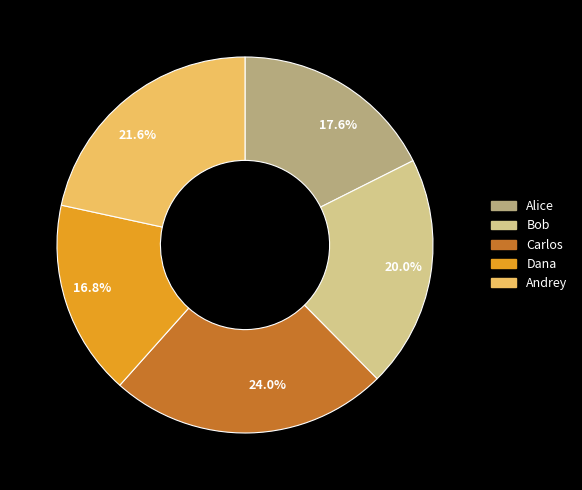

Is there any slice that represents more than half of the pie?

No